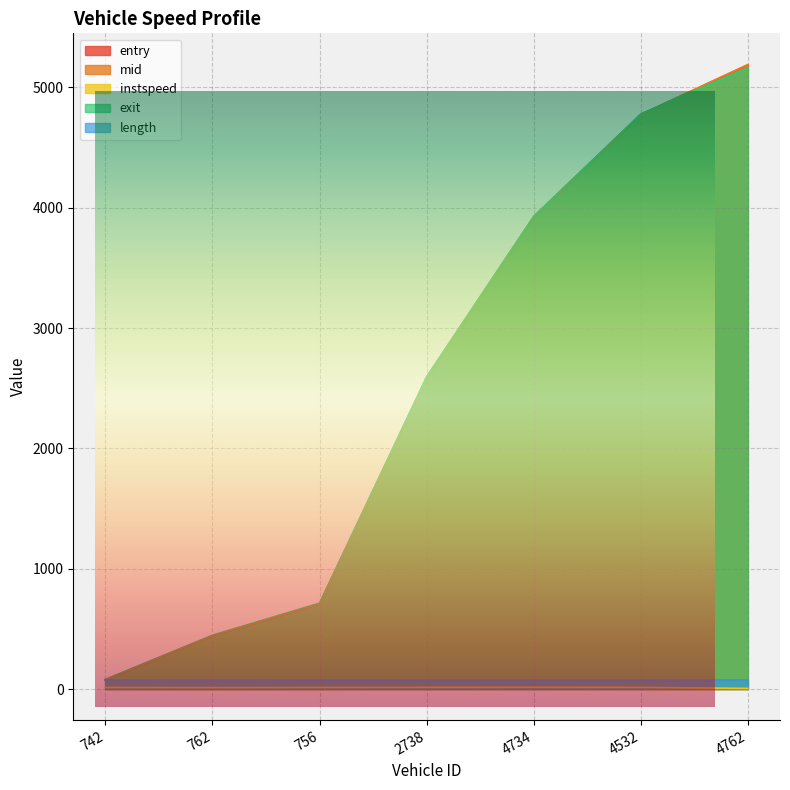

What is the minimum value for instspeed?

5.0